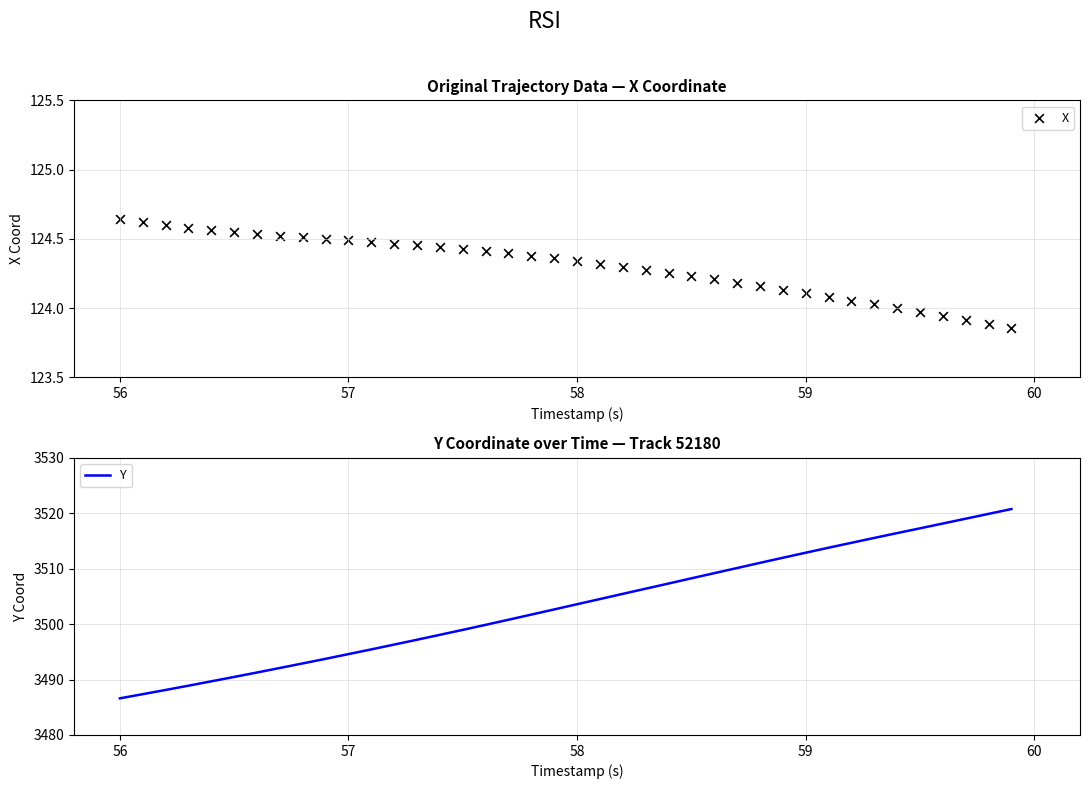

What are all the series names shown in the legend?

X, Y